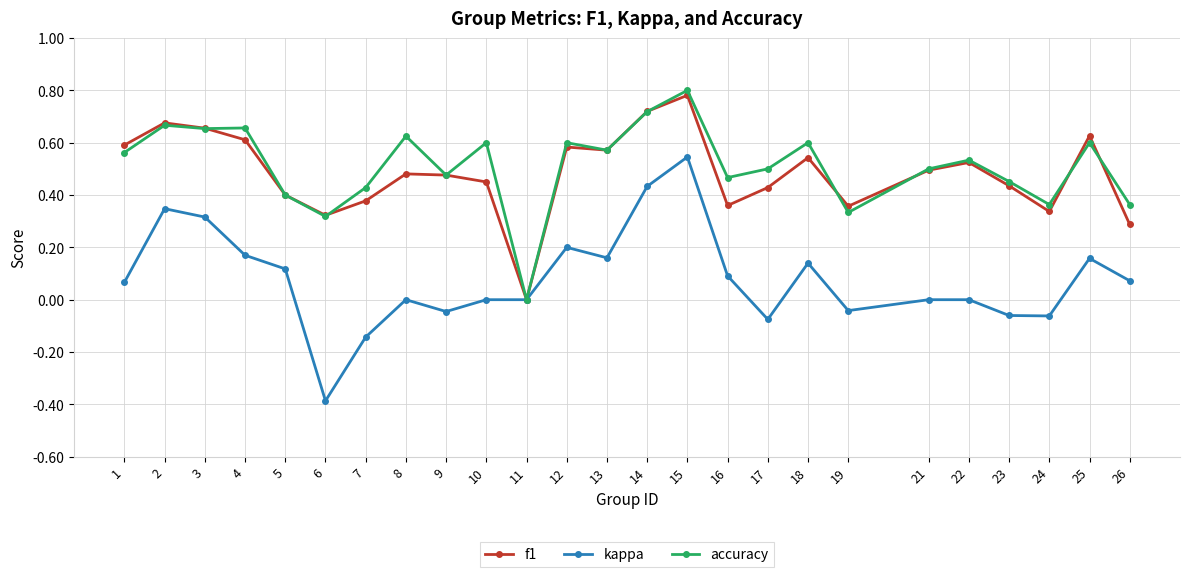

Which category has the lowest value in the accuracy series?

11